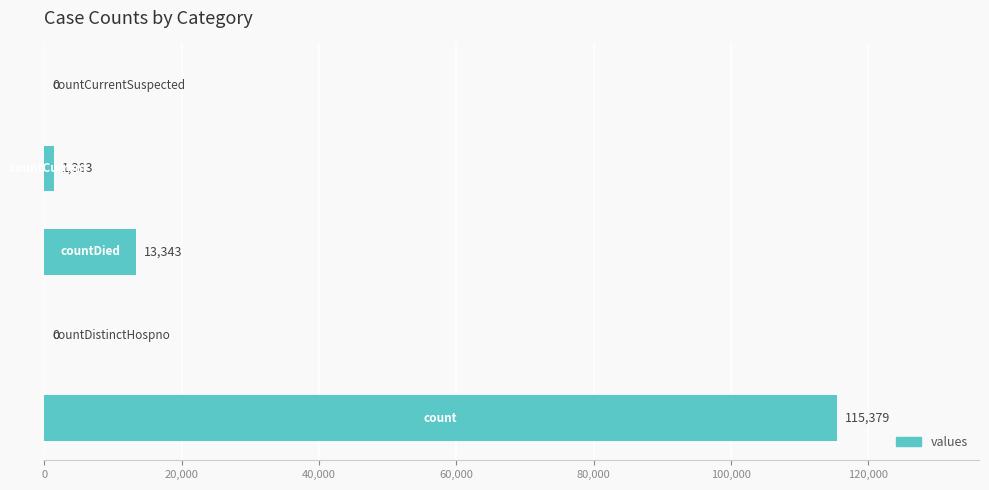

What is the sum of all values?

130105